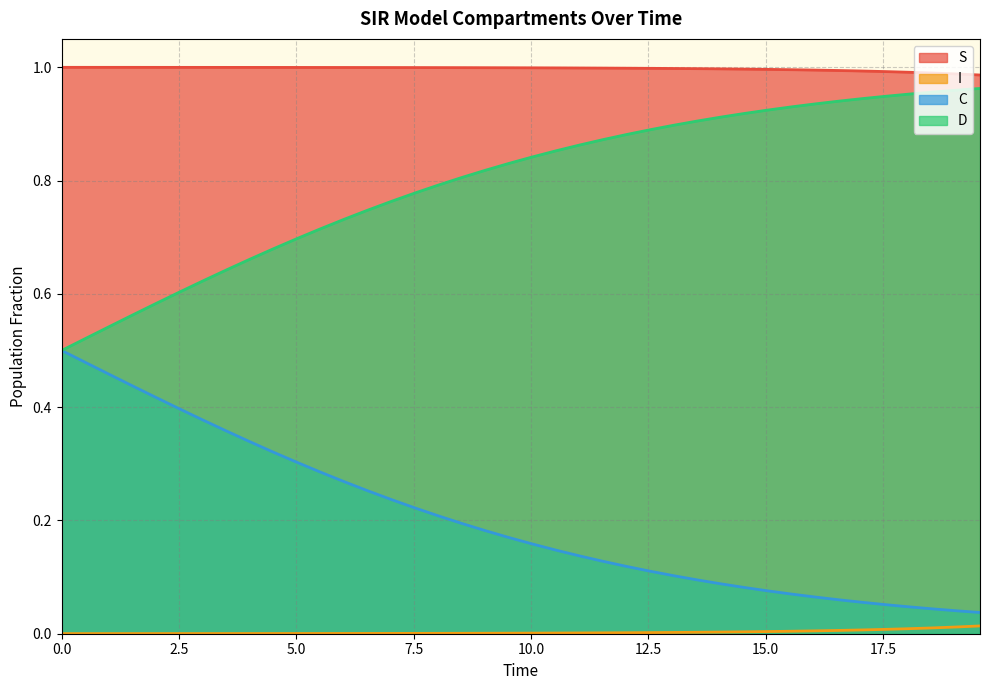

True or false: C and D intersect in this chart.

False